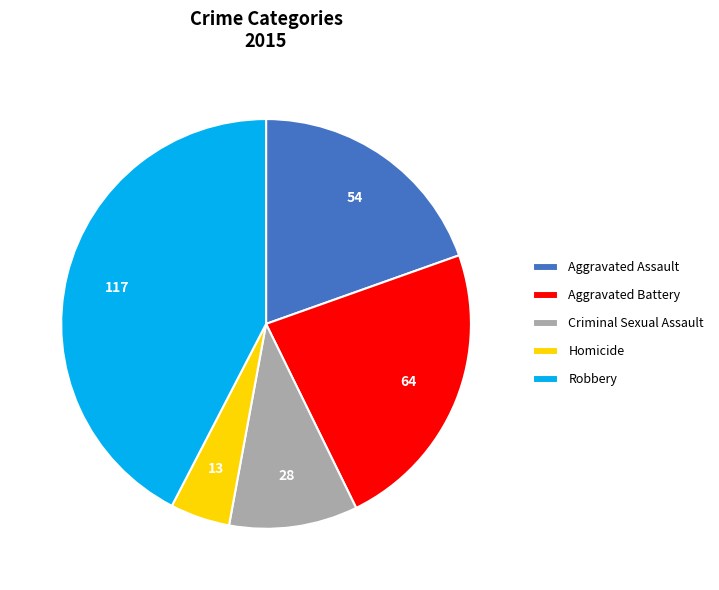

Which category has the biggest portion of the pie?

Robbery